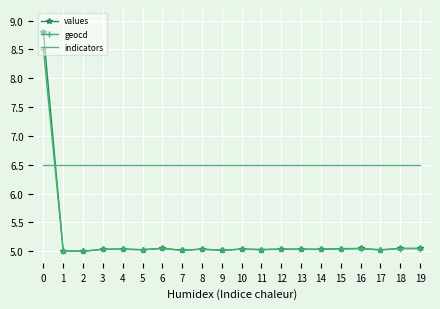

What are all the series names shown in the legend?

values, geocd, indicators